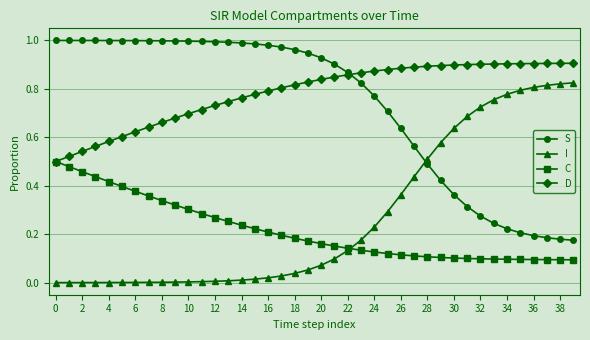

How many D values are between 0 and 1?

40